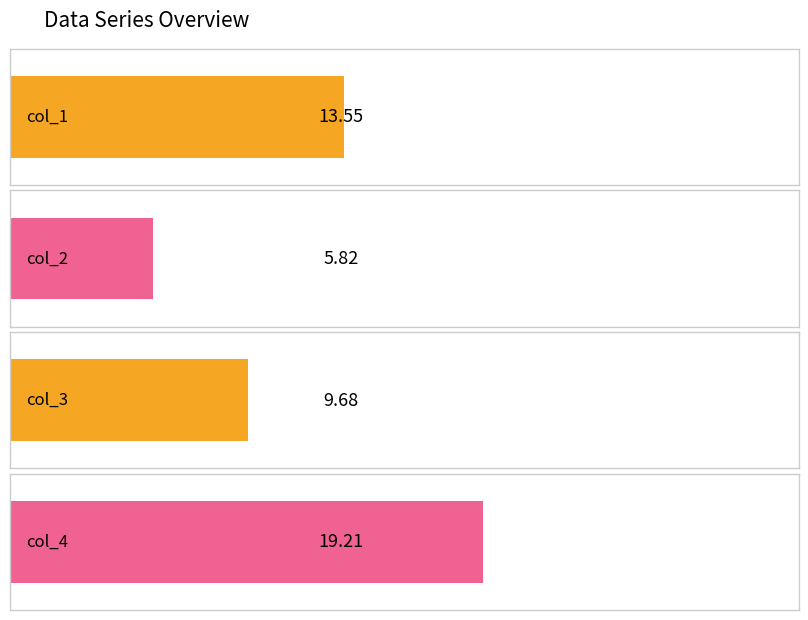

The col_3 series shows 7.6 at 2. True or false?

False